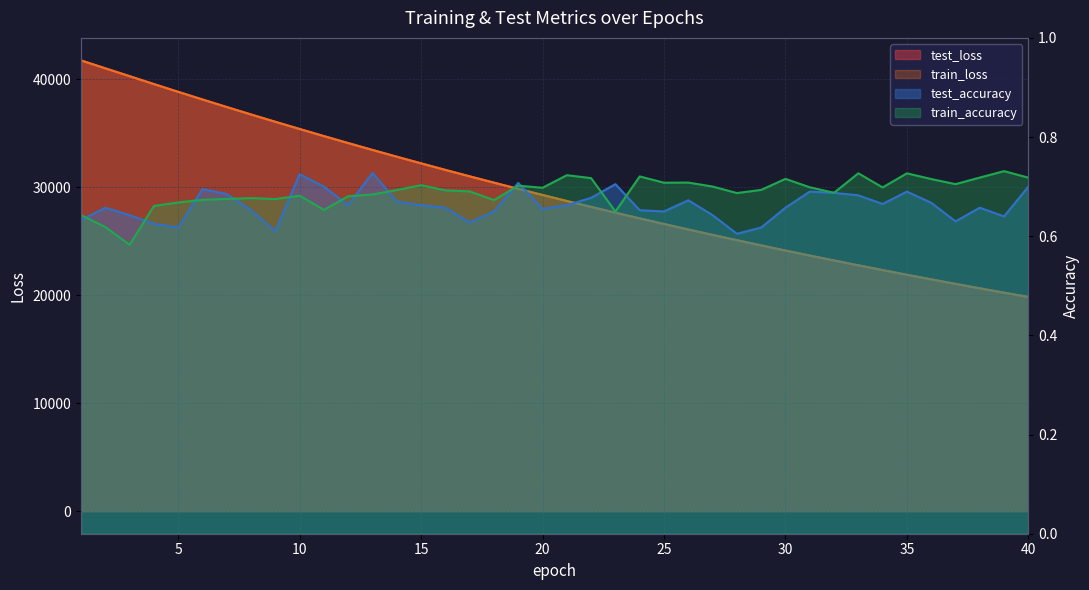

Reading left to right, what are all the values shown in this chart?

test_loss: 1=41759.2	2=41027.6	3=40299.9	4=39569.5	5=38850.3	6=38141.3	7=37441.3	8=36753.3	9=36074.5	10=35406.1	11=34749.1	12=34102.3	13=33465.1	14=32840.0	15=32223.1	16=31617.3	17=31021.9	18=30436.4	19=29859.6	20=29293.8	21=28737.7	22=28191.1	23=27653.8	24=27126.2	25=26607.7	26=26098.0	27=25598.0	28=25106.9	29=24624.2	30=24149.2	31=23683.4	32=23226.3	33=22776.6	34=22336.3	35=21901.8	36=21476.5	37=21058.9	38=20648.3	39=20245.3	40=19849.4
train_loss: 1=41761.1	2=41029.1	3=40301.0	4=39570.1	5=38850.4	6=38141.4	7=37441.7	8=36753.3	9=36074.0	10=35406.5	11=34749.2	12=34102.4	13=33465.1	14=32839.5	15=32223.0	16=31617.0	17=31021.6	18=30436.1	19=29859.7	20=29293.7	21=28737.3	22=28190.8	23=27653.9	24=27125.9	25=26607.5	26=26097.9	27=25597.9	28=25106.4	29=24623.7	30=24149.0	31=23683.2	32=23226.1	33=22776.3	34=22335.8	35=21901.8	36=21476.3	37=21058.6	38=20648.1	39=20245.1	40=19849.3
test_accuracy: 1=0.6	2=0.7	3=0.6	4=0.6	5=0.6	6=0.7	7=0.7	8=0.7	9=0.6	10=0.7	11=0.7	12=0.7	13=0.7	14=0.7	15=0.7	16=0.7	17=0.6	18=0.6	19=0.7	20=0.7	21=0.7	22=0.7	23=0.7	24=0.7	25=0.6	26=0.7	27=0.6	28=0.6	29=0.6	30=0.7	31=0.7	32=0.7	33=0.7	34=0.7	35=0.7	36=0.7	37=0.6	38=0.7	39=0.6	40=0.7
train_accuracy: 1=0.6	2=0.6	3=0.6	4=0.7	5=0.7	6=0.7	7=0.7	8=0.7	9=0.7	10=0.7	11=0.7	12=0.7	13=0.7	14=0.7	15=0.7	16=0.7	17=0.7	18=0.7	19=0.7	20=0.7	21=0.7	22=0.7	23=0.6	24=0.7	25=0.7	26=0.7	27=0.7	28=0.7	29=0.7	30=0.7	31=0.7	32=0.7	33=0.7	34=0.7	35=0.7	36=0.7	37=0.7	38=0.7	39=0.7	40=0.7